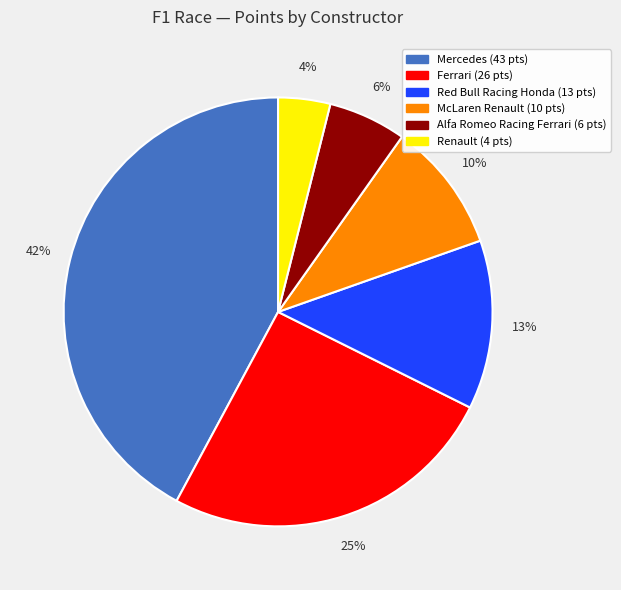

Does any single category account for the majority?

No